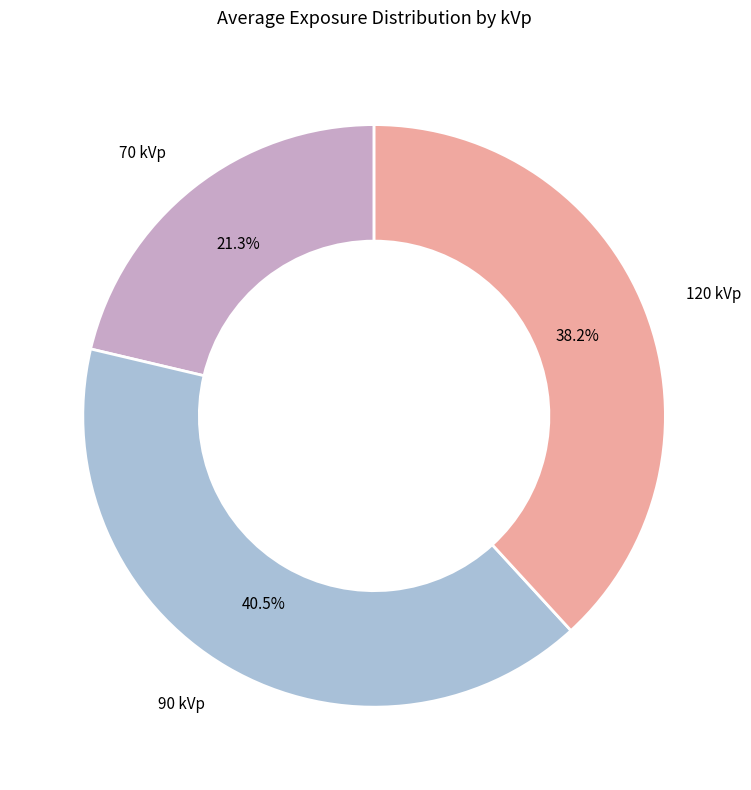

Which has a higher value, 90 kVp or 70 kVp?

90 kVp